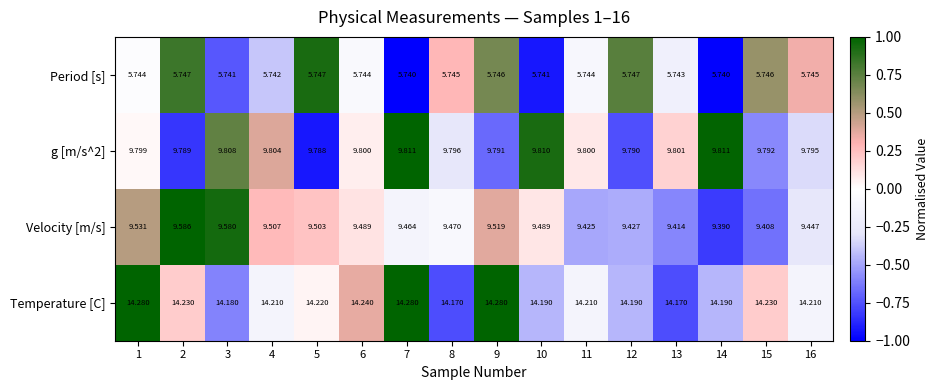

Count the number of data series in this chart.

4